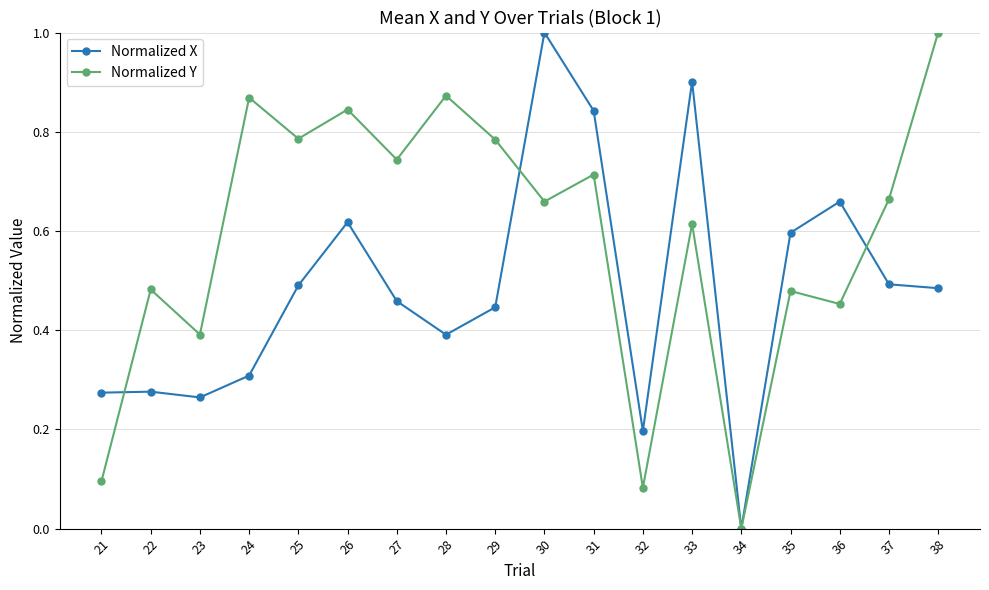

List the series in order of their overall mean, highest first.

Normalized Y, Normalized X